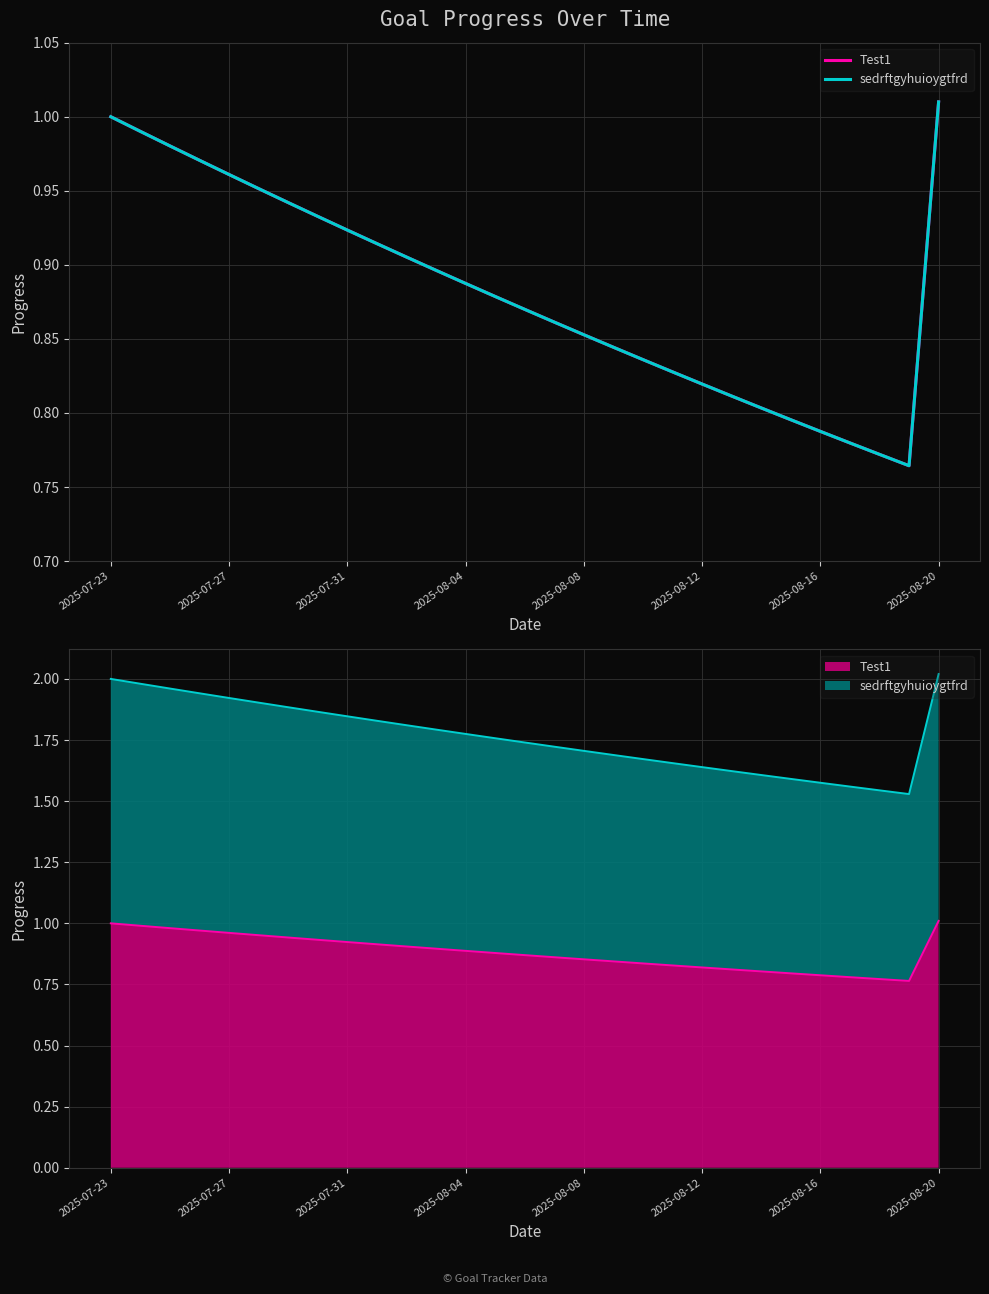

True or false: Test1 and sedrftgyhuioygtfrd cross at least once.

False